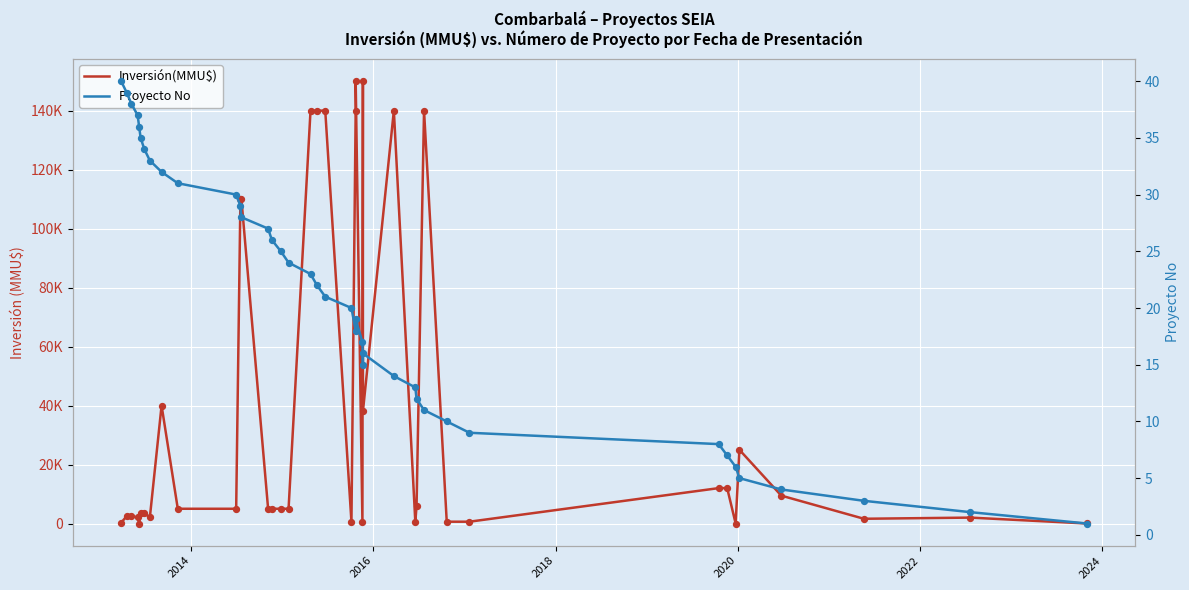

What are all the series names shown in the legend?

Inversión(MMU$), Proyecto No